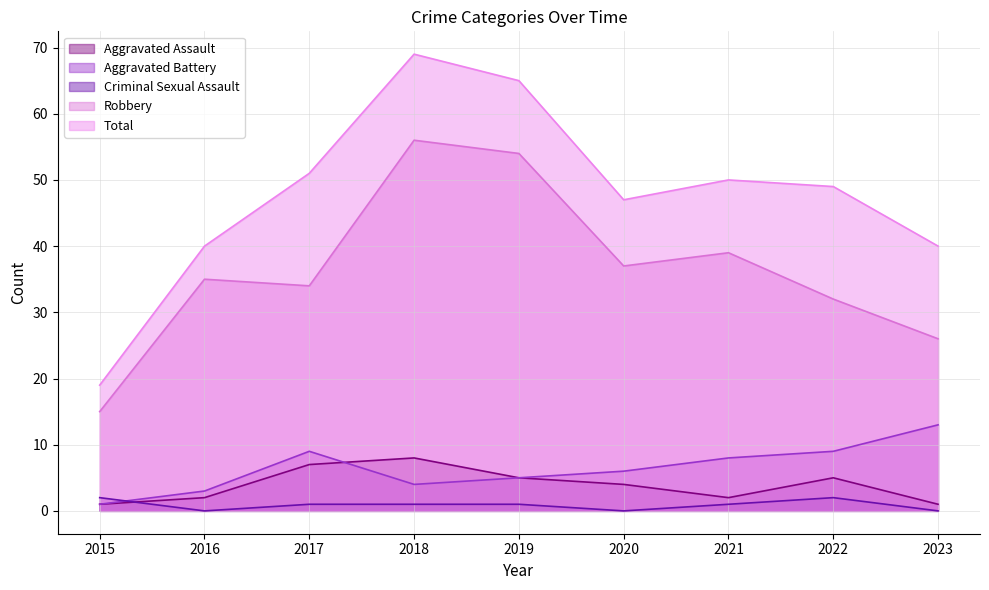

Where is the first local maximum for Aggravated Assault?

2018